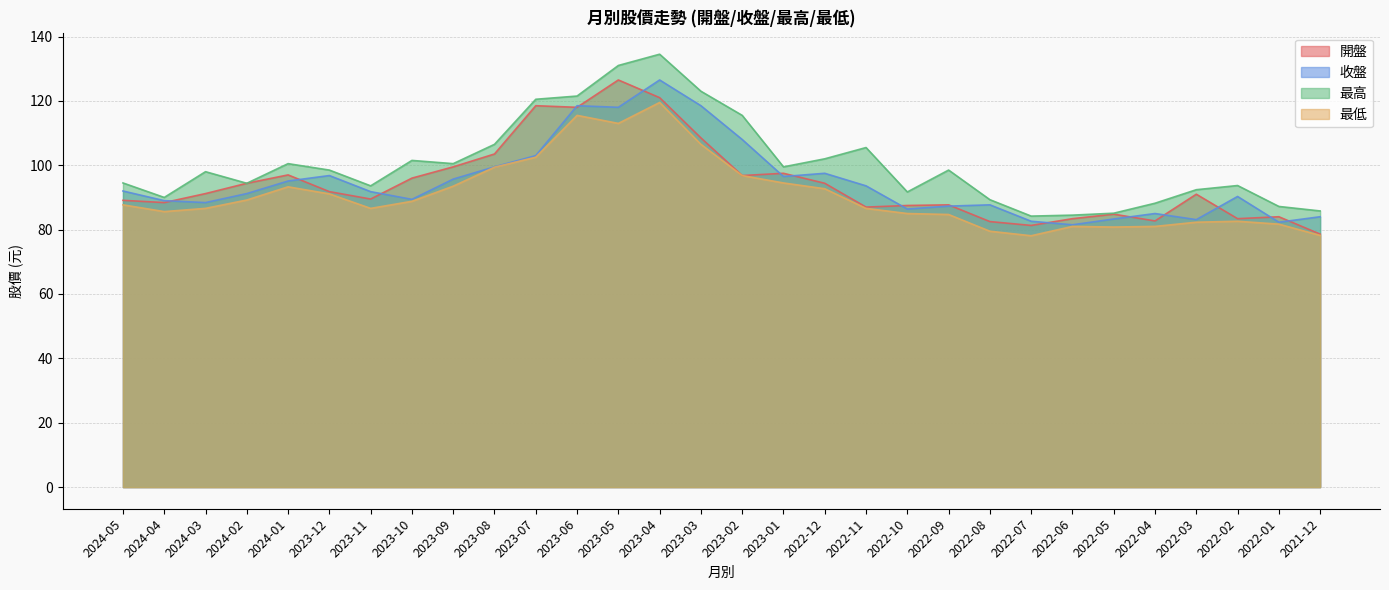

At which label does 開盤 reach its peak?

2023-05